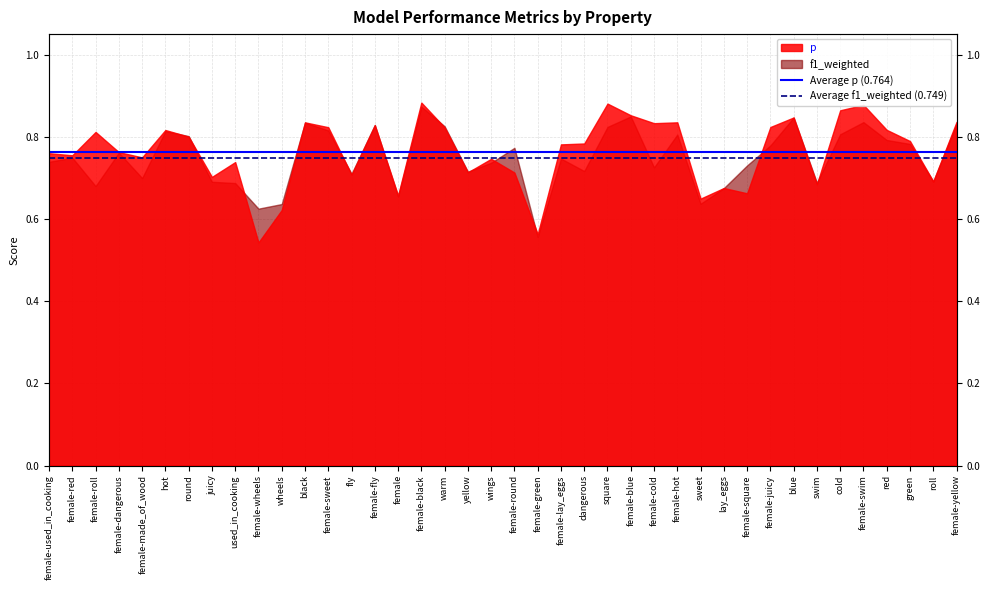

How many lines are shown in the chart?

2